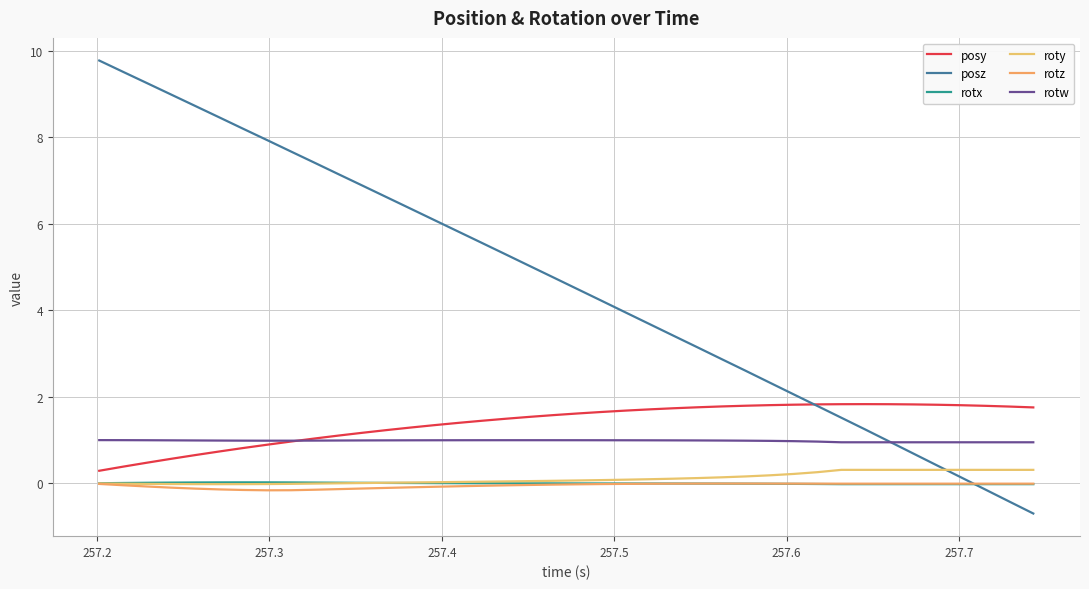

How many lines are shown in the chart?

6